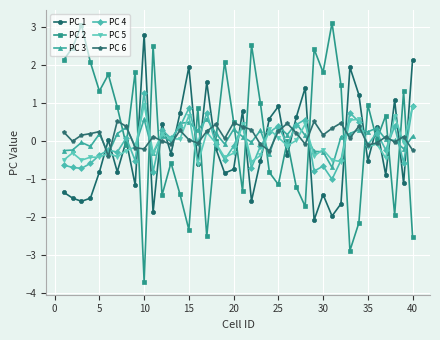

True or false: PC 6 has more than 2 interior local peaks.

True